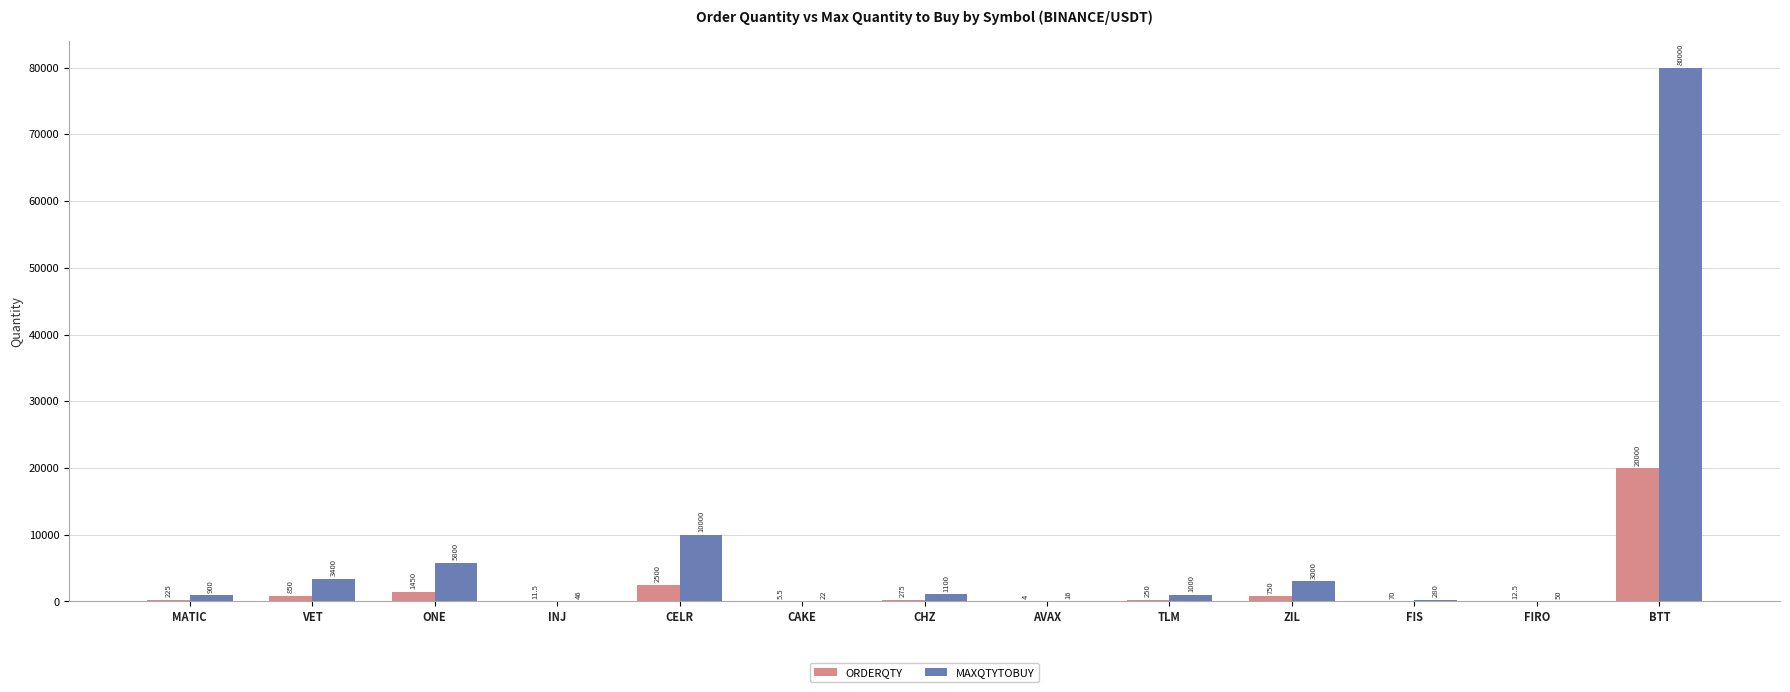

Reading left to right, transcribe all the data shown in this chart.

ORDERQTY: 225.0	850.0	1450.0	11.5	2500.0	5.5	275.0	4.0	250.0	750.0	70.0	12.5	20000.0
MAXQTYTOBUY: 900.0	3400.0	5800.0	46.0	10000.0	22.0	1100.0	16.0	1000.0	3000.0	280.0	50.0	80000.0